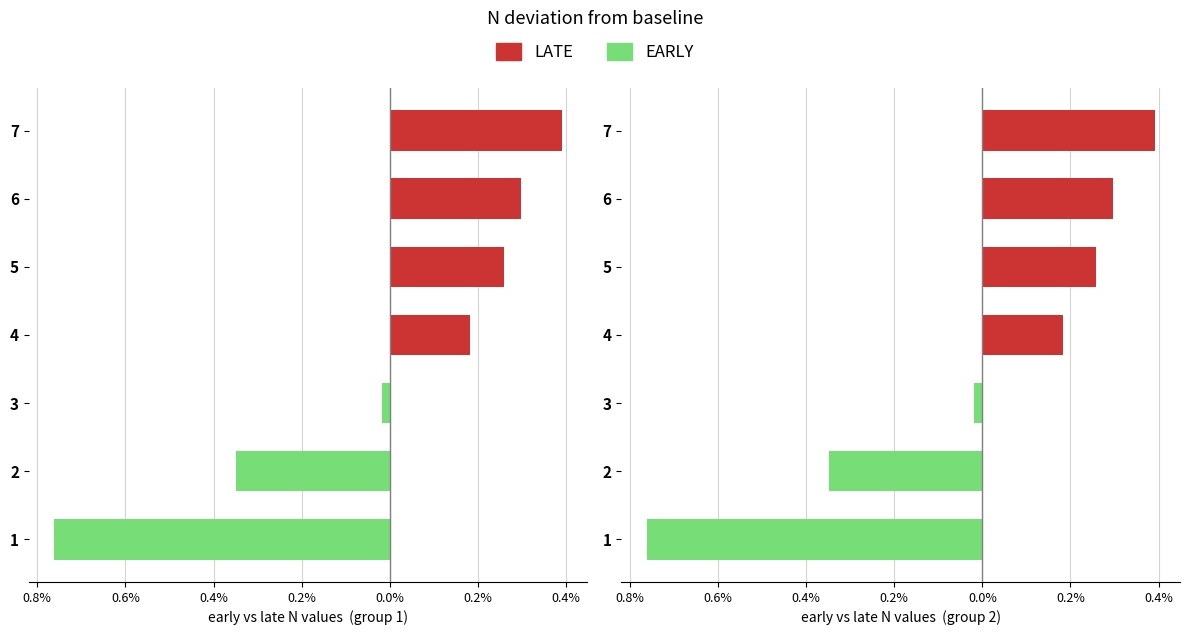

Is the value of LATE at 6 greater than the value of EARLY at 4?

Yes